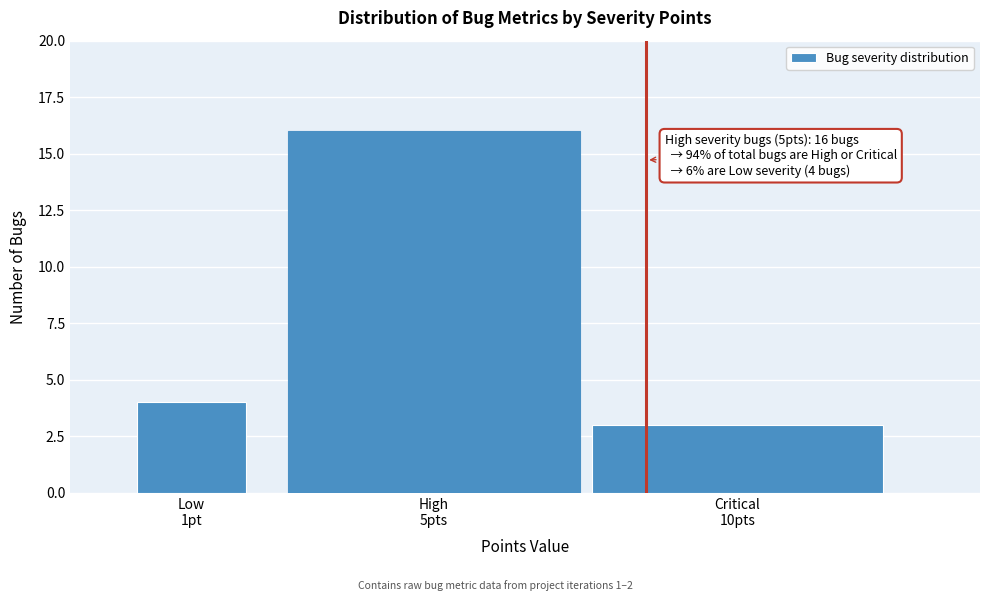

Reading right to left, list all the values displayed in this chart.

3	16	4